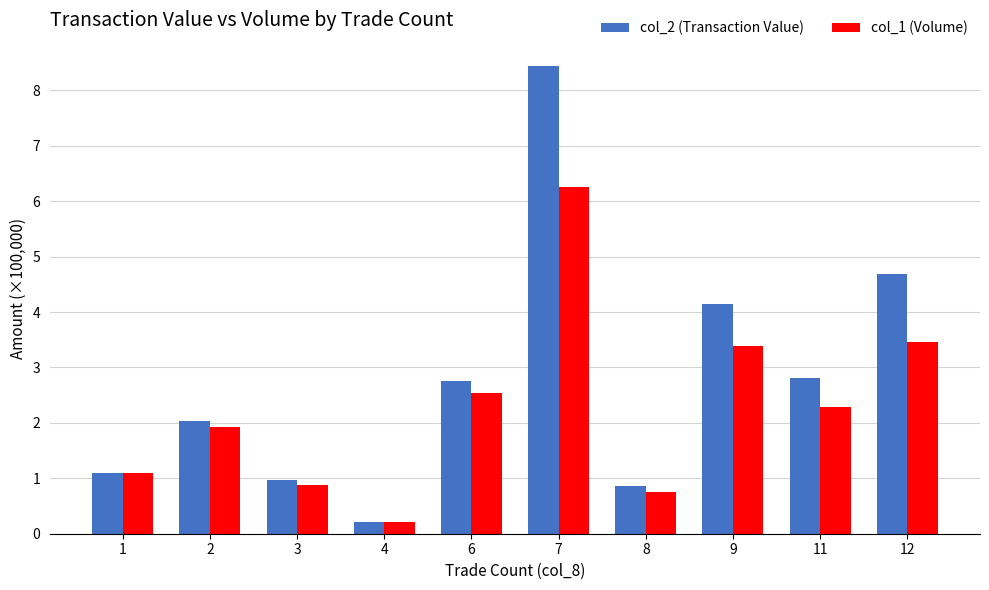

What is the difference between the maximum and minimum values in the col_1 (Volume) series?

6.0